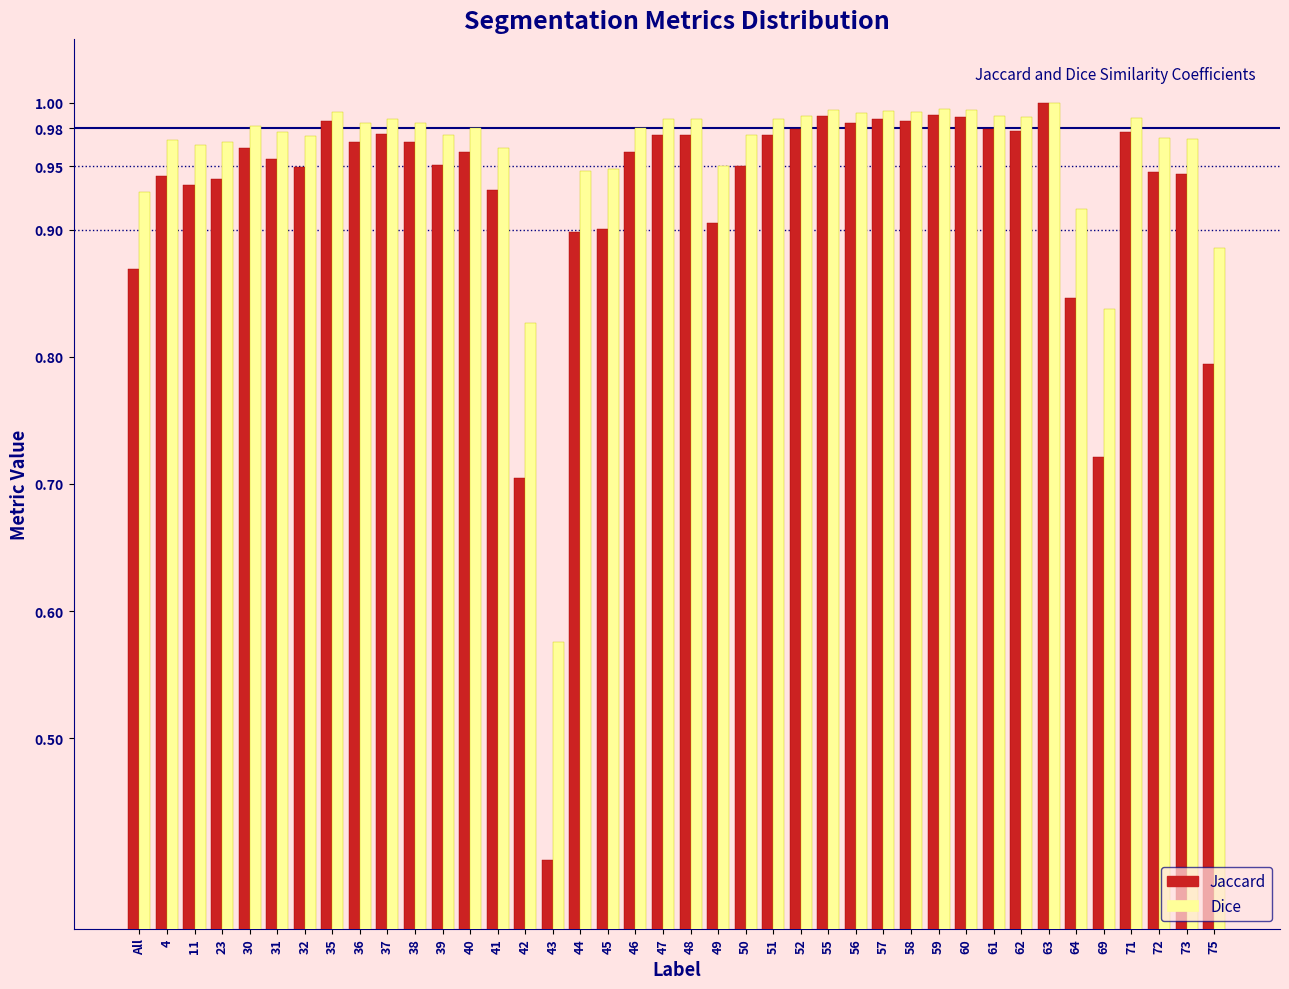

Which category has the lowest value in the Dice series?

43